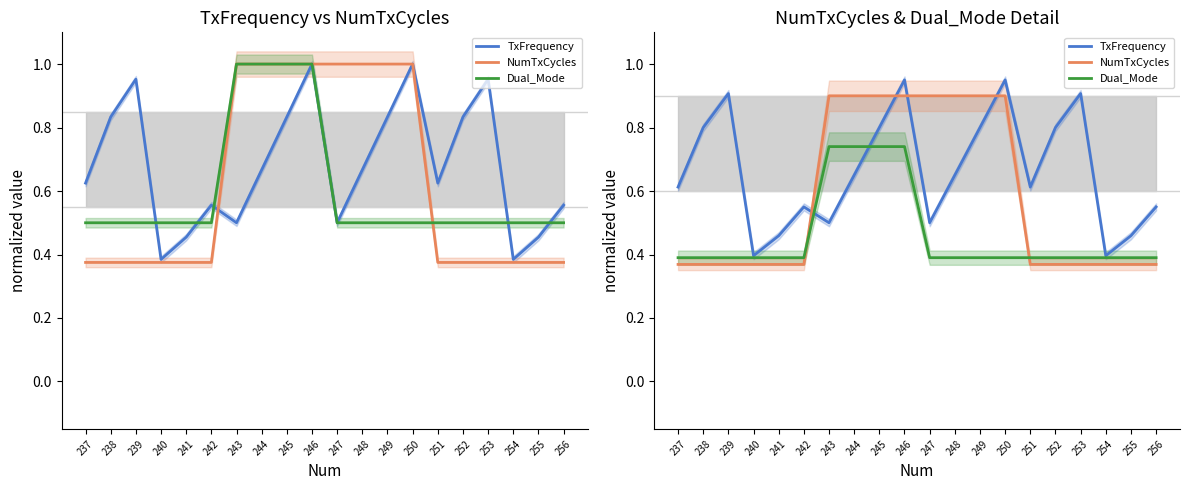

Reading left to right, list all the values displayed in this chart.

TxFrequency: 237=0.6	238=0.8	239=0.9	240=0.4	241=0.5	242=0.5	243=0.5	244=0.7	245=0.8	246=1.0	247=0.5	248=0.7	249=0.8	250=1.0	251=0.6	252=0.8	253=0.9	254=0.4	255=0.5	256=0.5
NumTxCycles: 237=0.4	238=0.4	239=0.4	240=0.4	241=0.4	242=0.4	243=0.9	244=0.9	245=0.9	246=0.9	247=0.9	248=0.9	249=0.9	250=0.9	251=0.4	252=0.4	253=0.4	254=0.4	255=0.4	256=0.4
Dual_Mode: 237=0.4	238=0.4	239=0.4	240=0.4	241=0.4	242=0.4	243=0.7	244=0.7	245=0.7	246=0.7	247=0.4	248=0.4	249=0.4	250=0.4	251=0.4	252=0.4	253=0.4	254=0.4	255=0.4	256=0.4